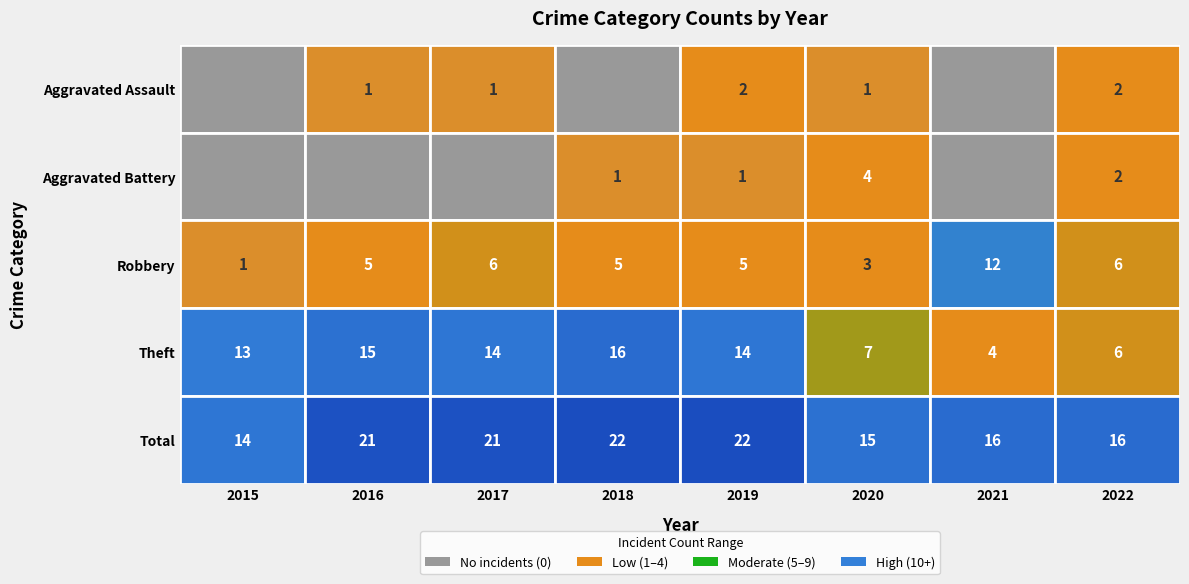

Reading left to right, what are all the values shown in this chart?

Aggravated Assault: 0	1	1	0	2	1	0	2
Aggravated Battery: 0	0	0	1	1	4	0	2
Robbery: 1	5	6	5	5	3	12	6
Theft: 13	15	14	16	14	7	4	6
Total: 14	21	21	22	22	15	16	16